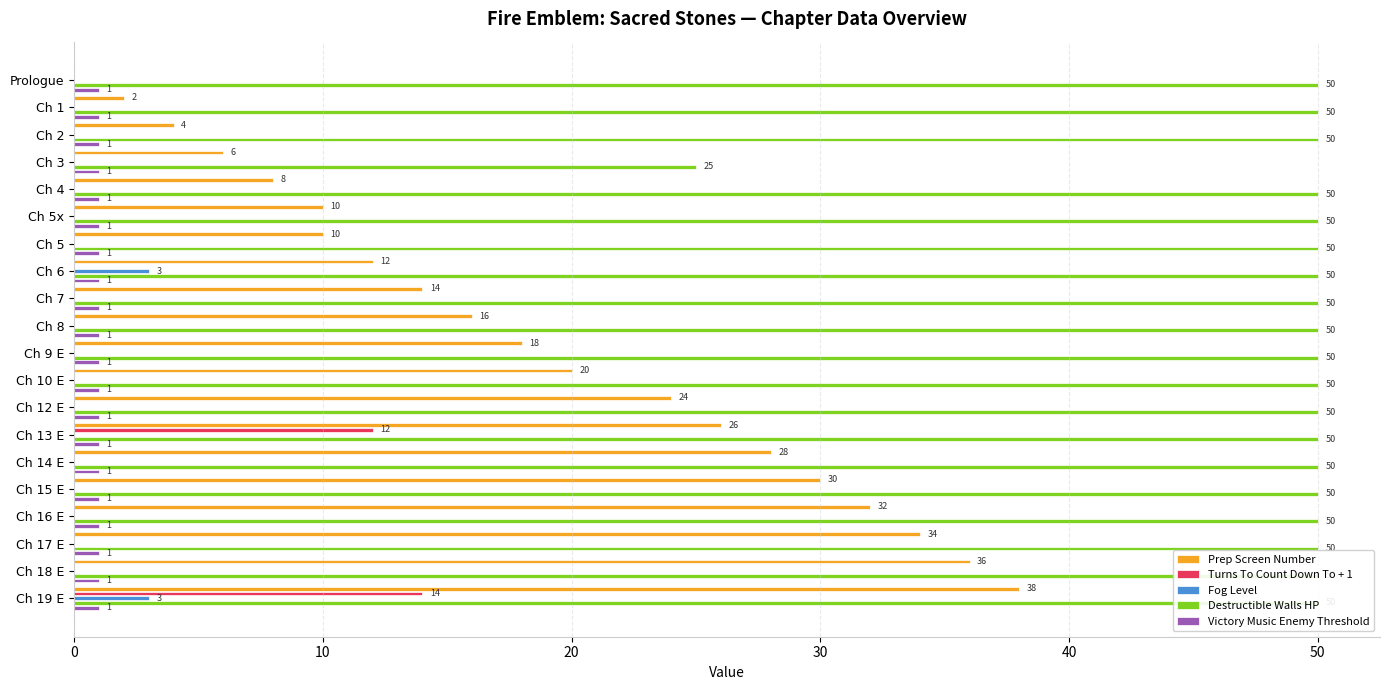

How many groups of bars are there?

20